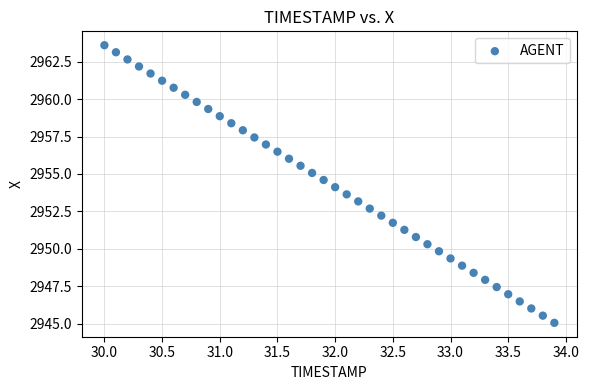

What is the range of Y values (max minus min)?

18.5